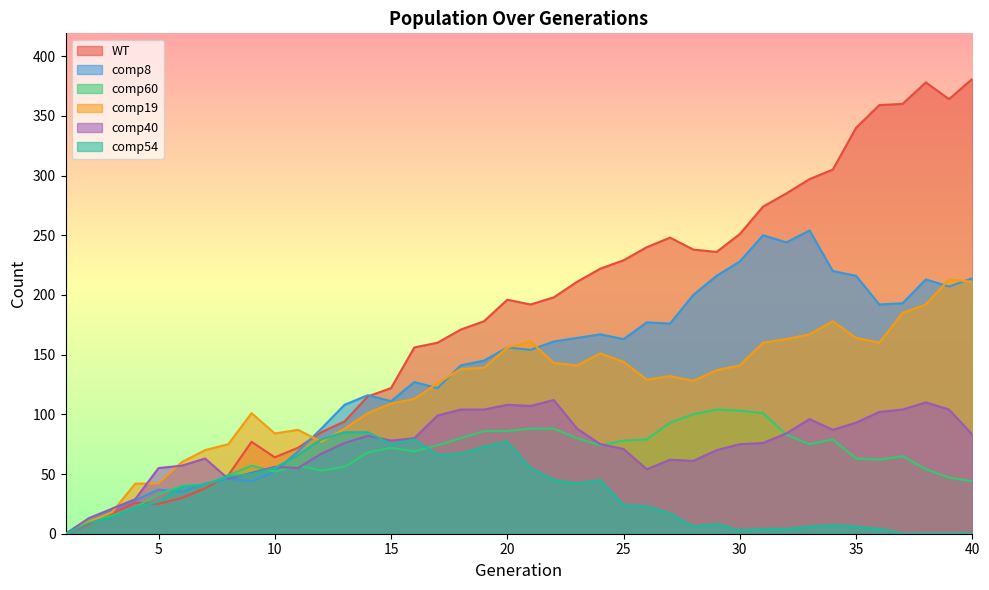

What is the value of the WT point at the 30th from the left?

251